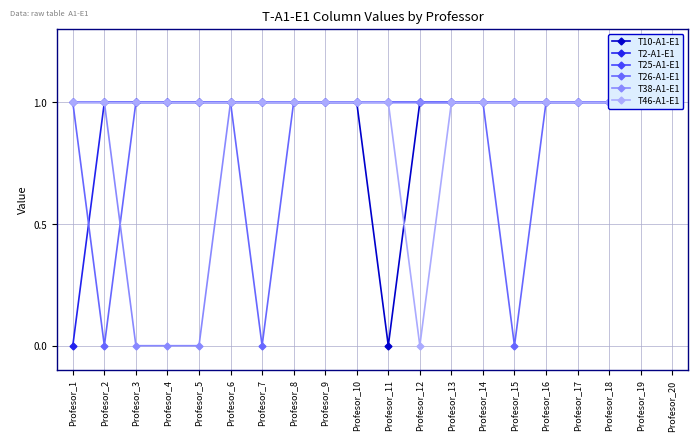

Where is T46-A1-E1 nearest to the value 0?

Profesor_12